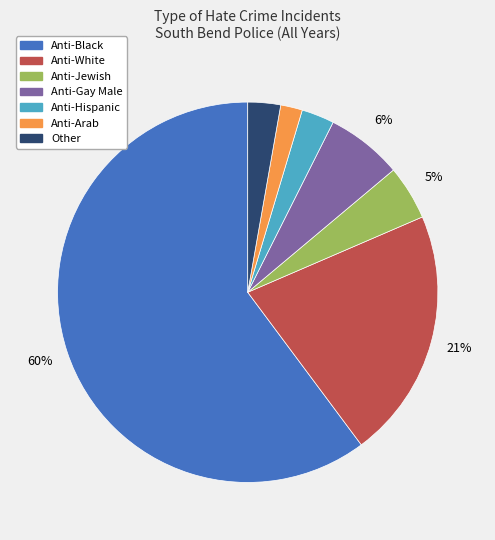

To the nearest percent, what is the difference between the largest and smallest slice percentages?

58%